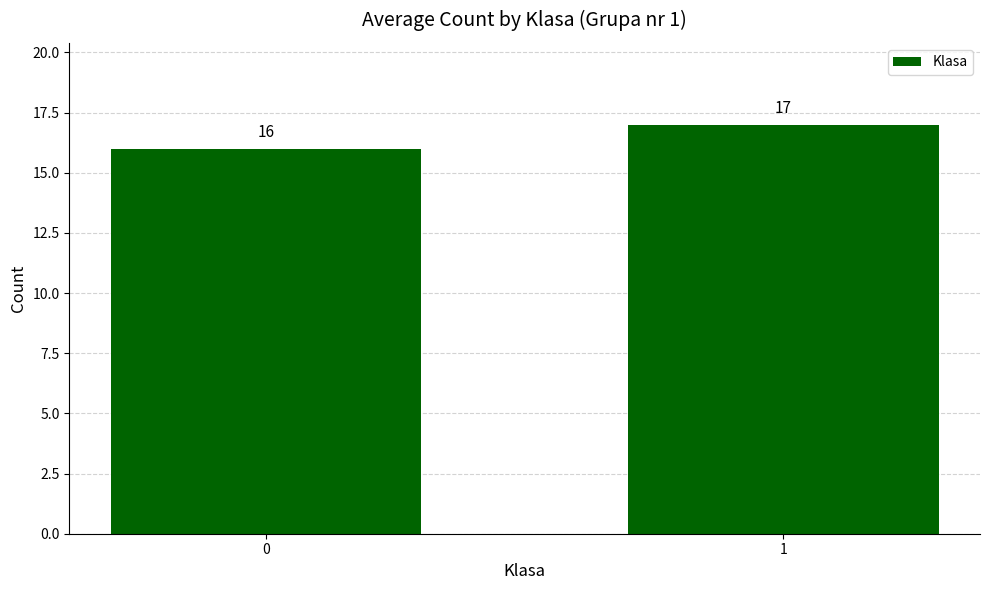

What is the sum of the values at 0 and 1?

33